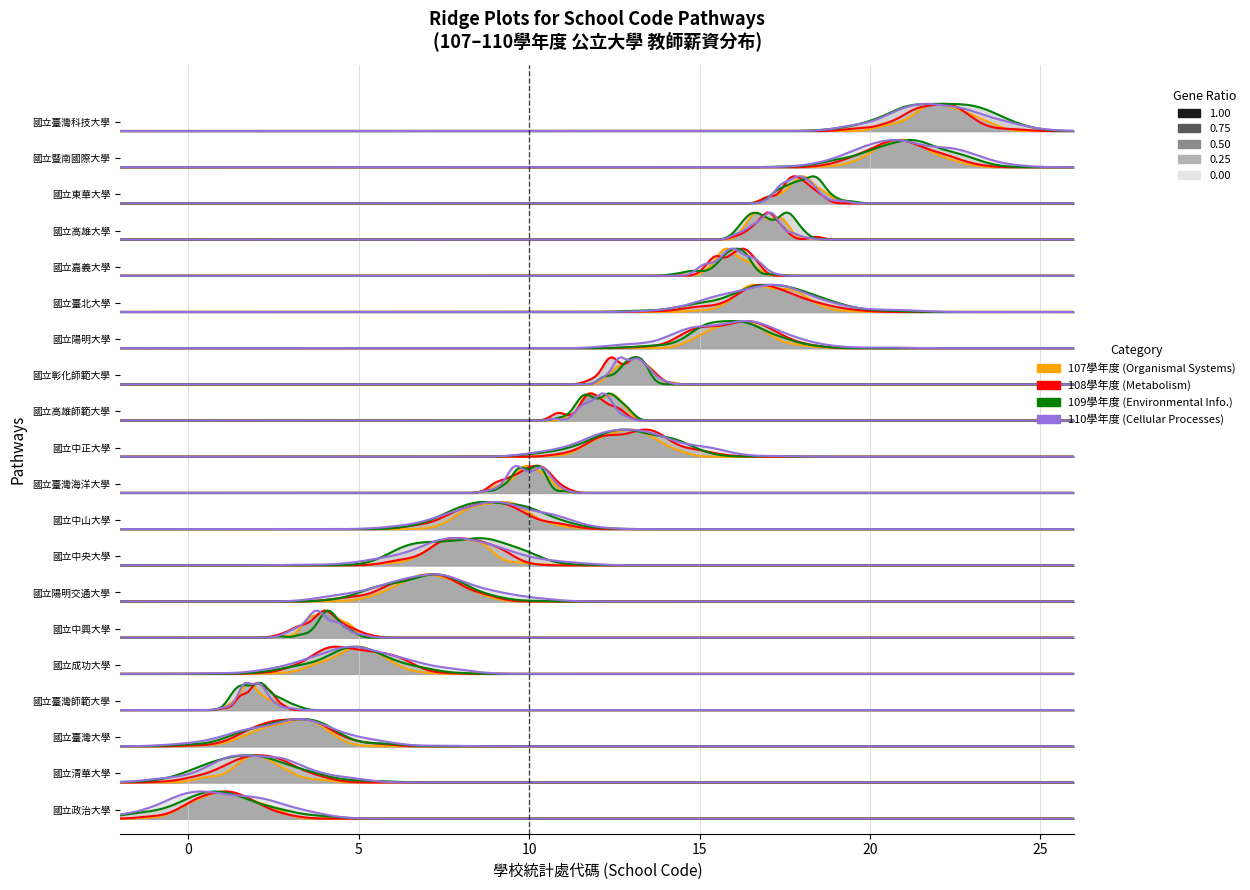

True or false: 108 has more than 1 interior local peaks.

False